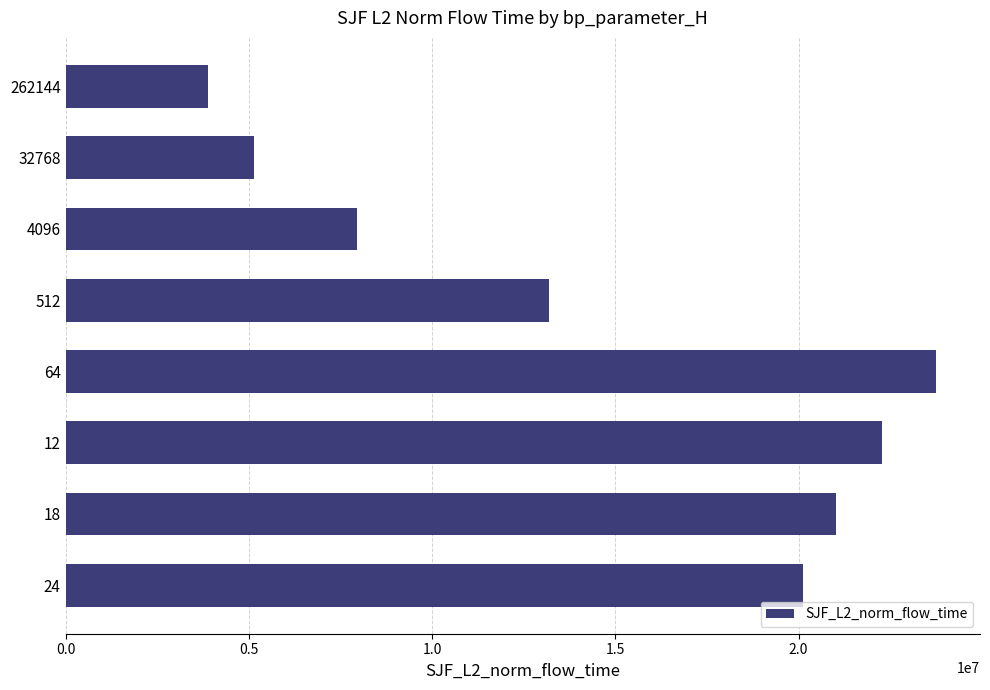

What is the minimum value shown in the chart?

3894712.5